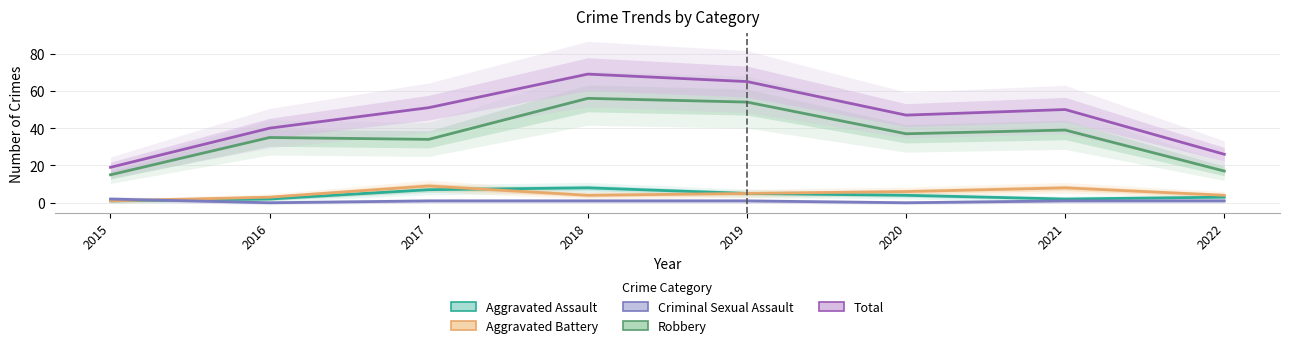

True or false: Criminal Sexual Assault and Total cross at least once.

False